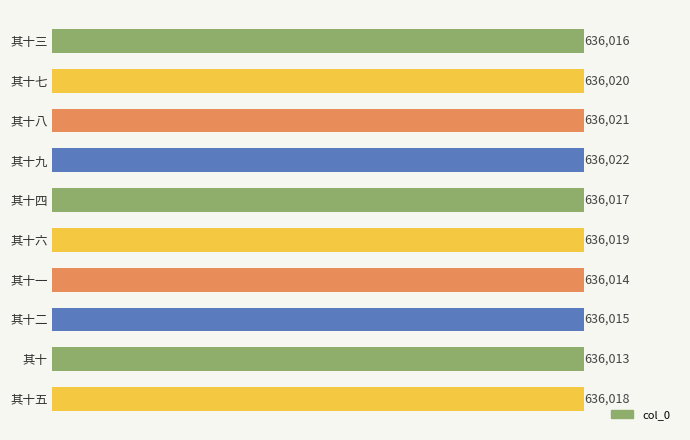

How many bars are there in total?

10